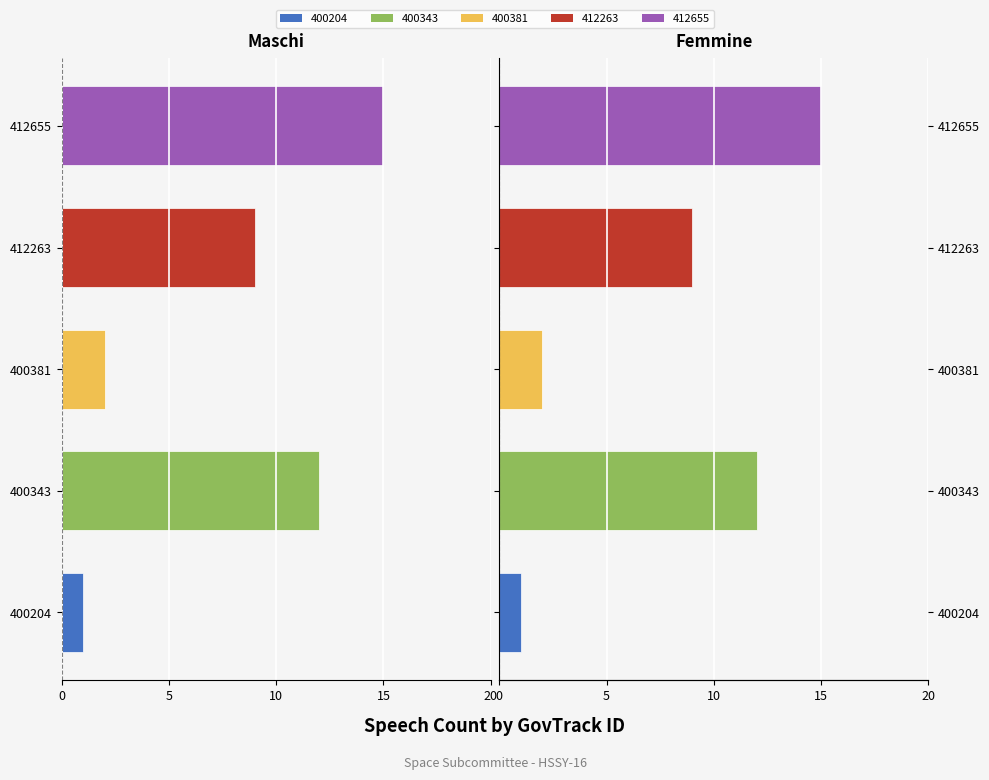

At how many categories does at least one series exceed -4?

5